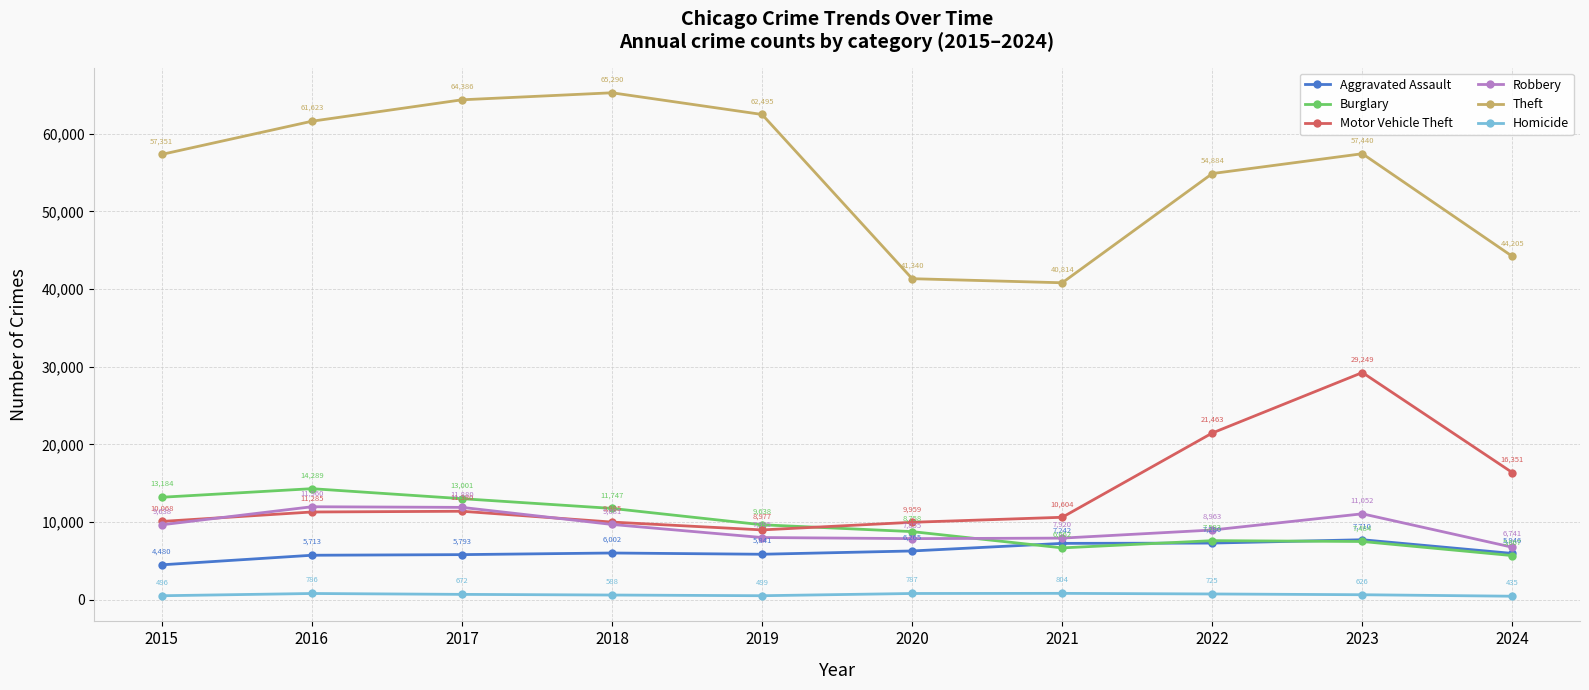

True or false: Burglary has a value of 13184 at 2015.

True